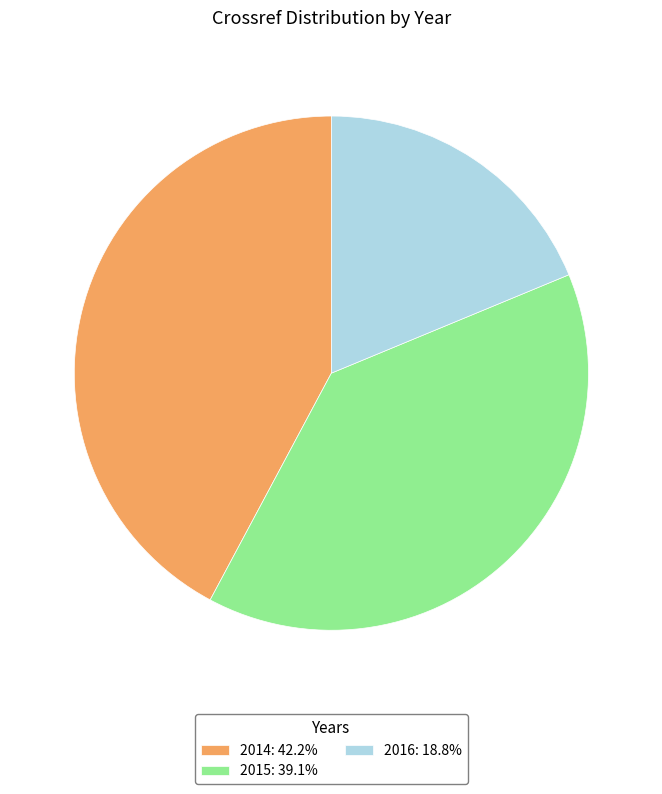

What is the smallest slice in the pie chart?

2016